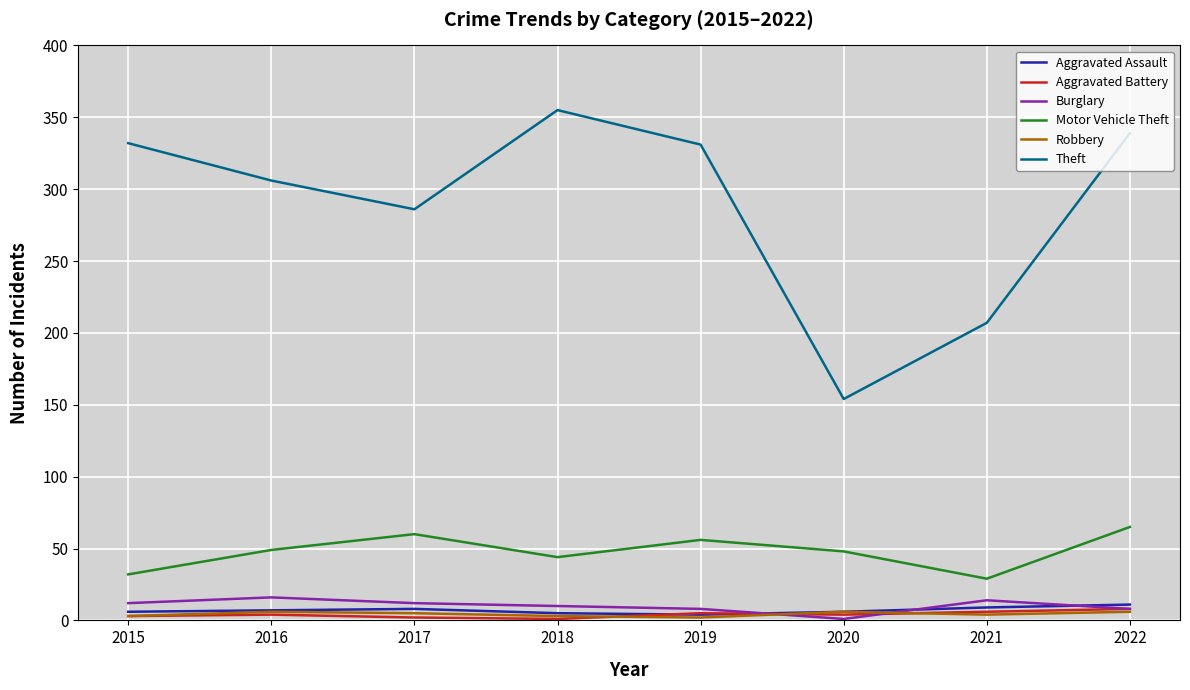

What is the greatest value displayed?

355